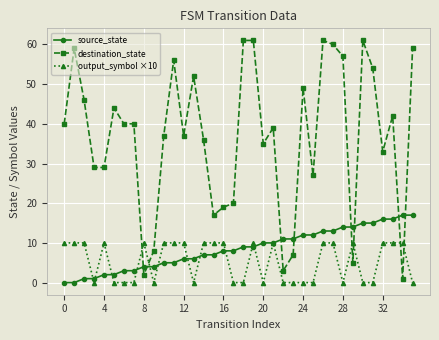

Rank the series by their maximum value, from highest to lowest.

destination_state, source_state, output_symbol ×10